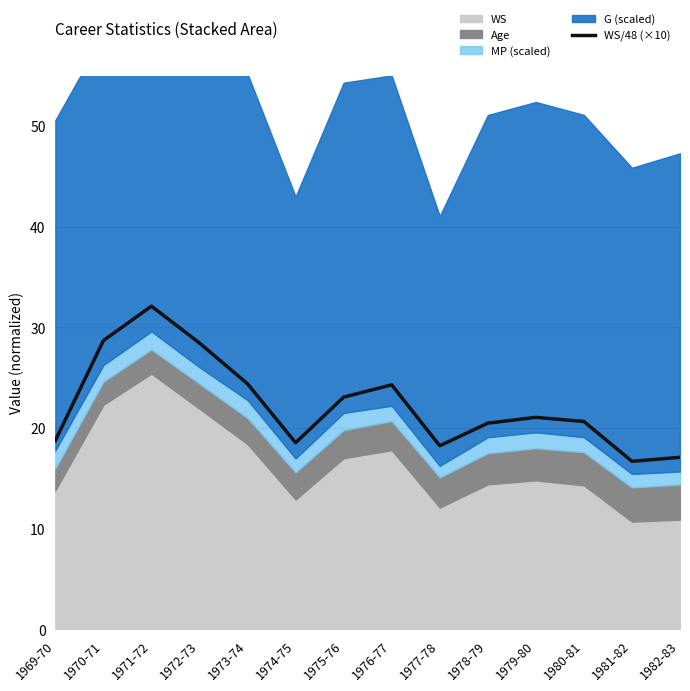

At which category does the data reach its first local peak?

1971-72